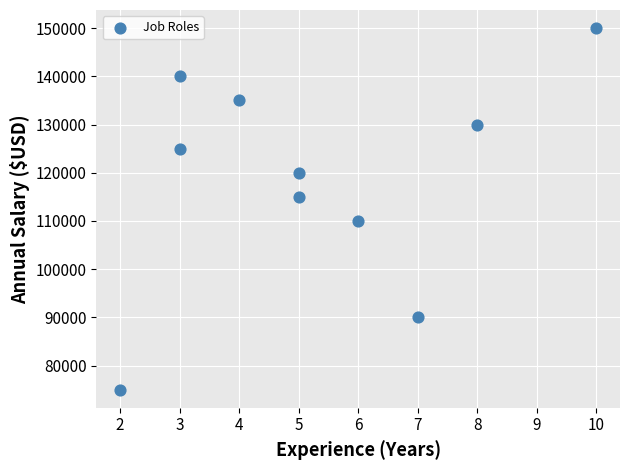

What is the range of Y values (max minus min)?

75000